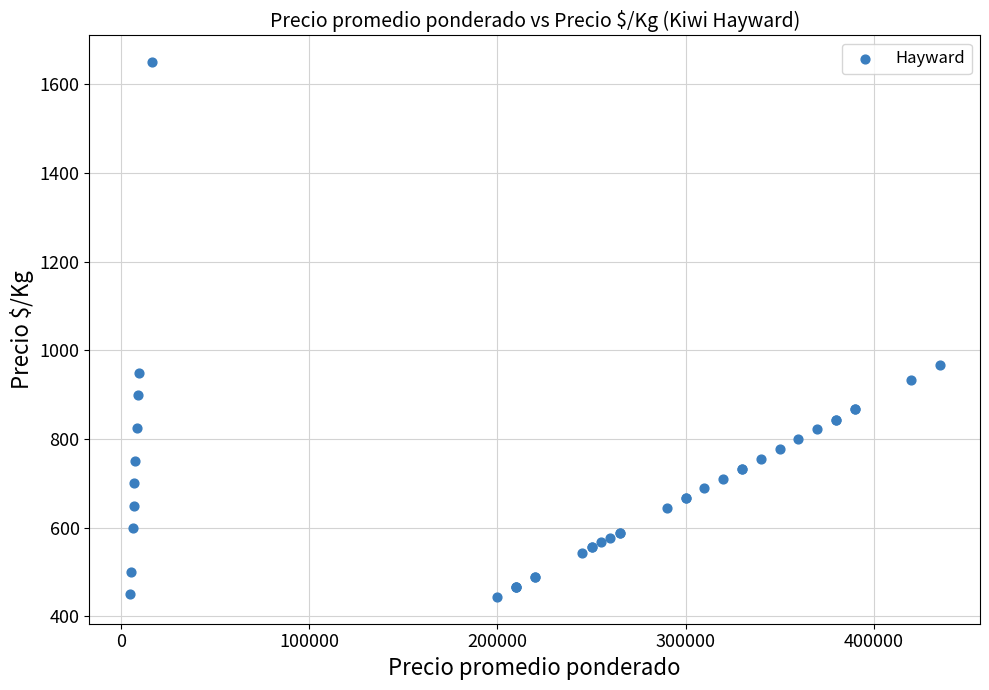

What Y value in the scatter plot is closest to 1047?

967